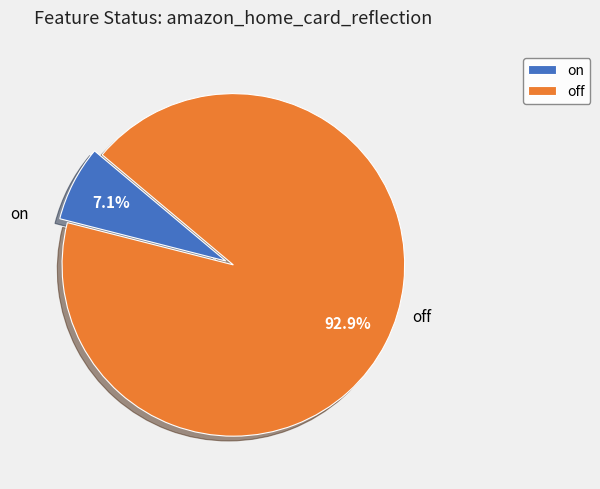

To the nearest percent, what is the average slice percentage?

50%